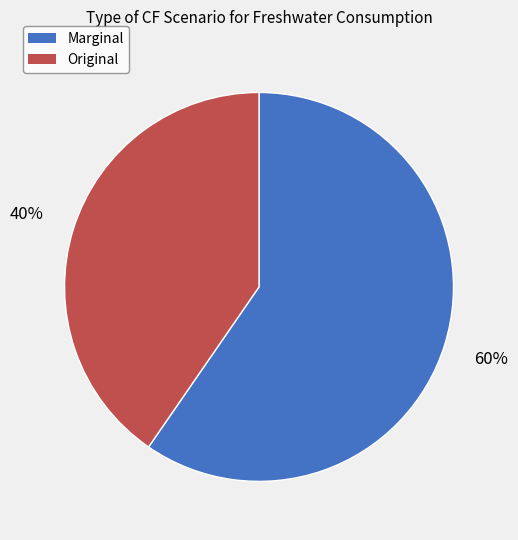

How many segments does this pie chart have?

2